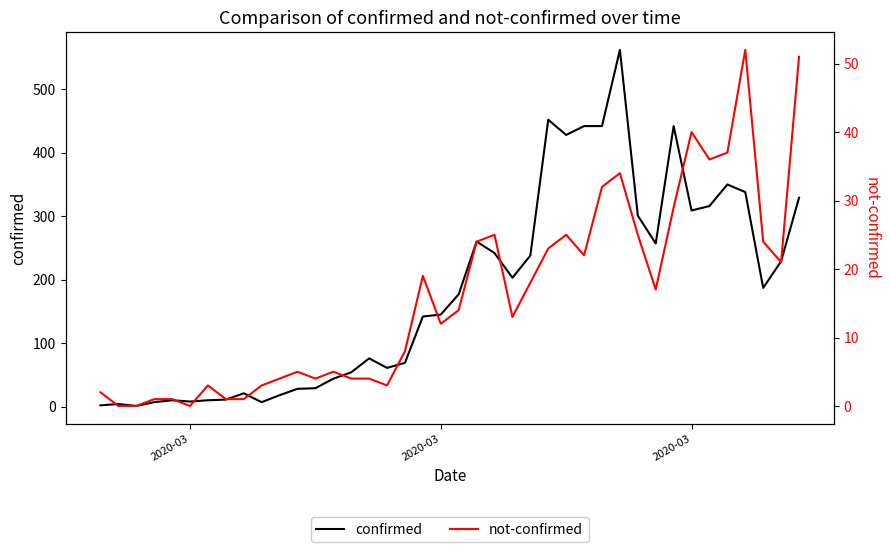

True or false: confirmed and not-confirmed intersect in this chart.

False